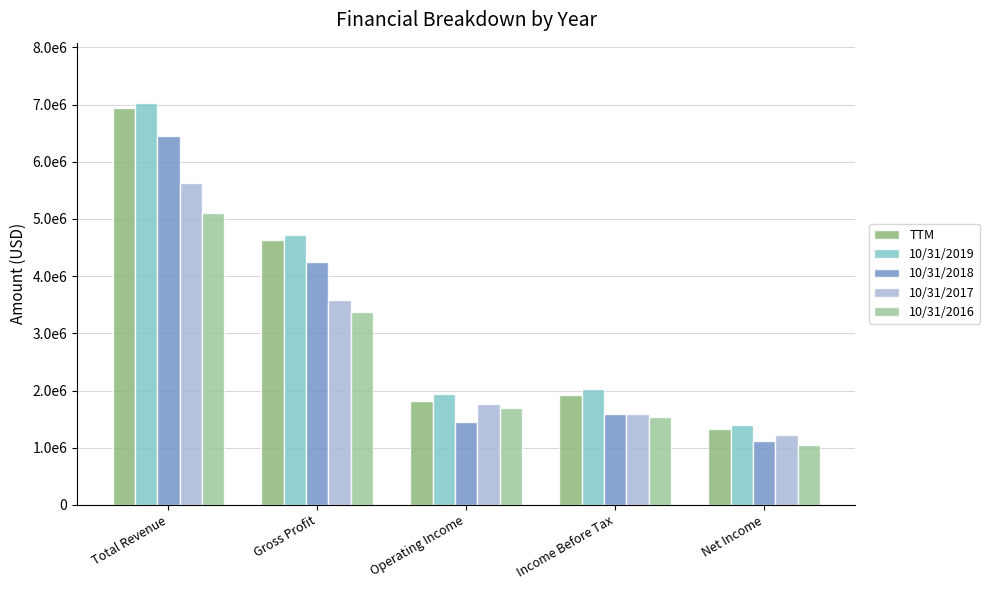

Does the chart contain any negative values?

No